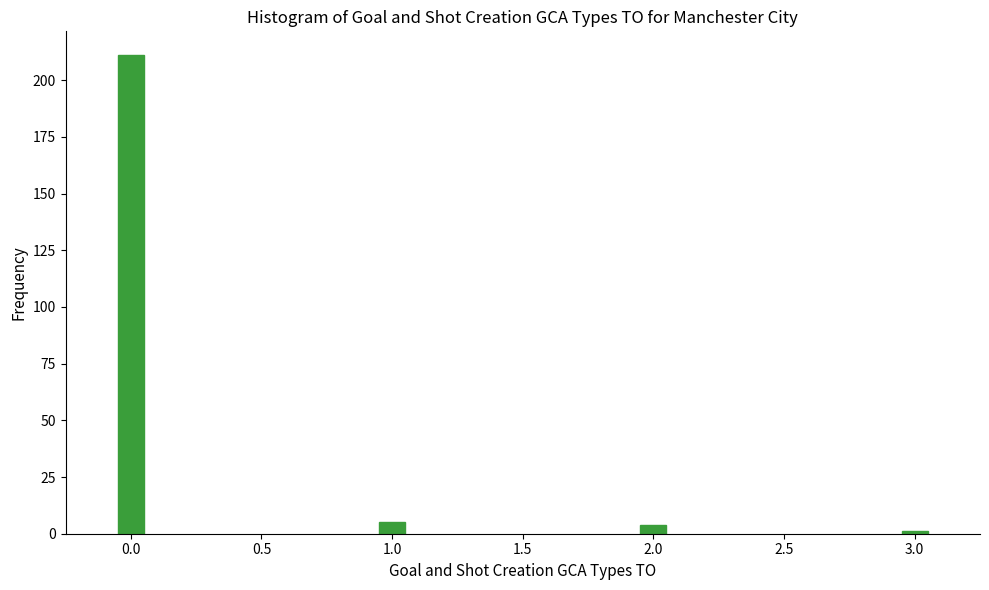

Reading left to right, extract all data points from this chart.

0.0=211	1.0=5	2.0=4	3.0=1